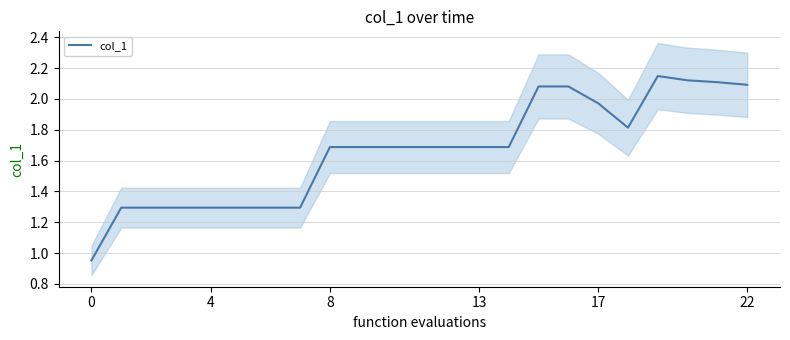

The col_1 series shows 2.1 at 22. True or false?

True